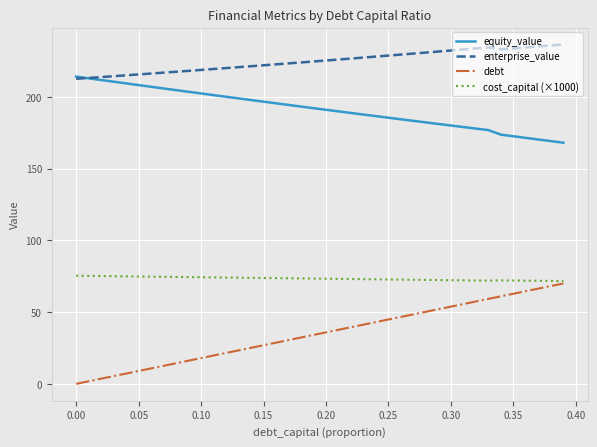

List the series in order of their overall mean, lowest first.

debt, cost_capital (×1000), equity_value, enterprise_value